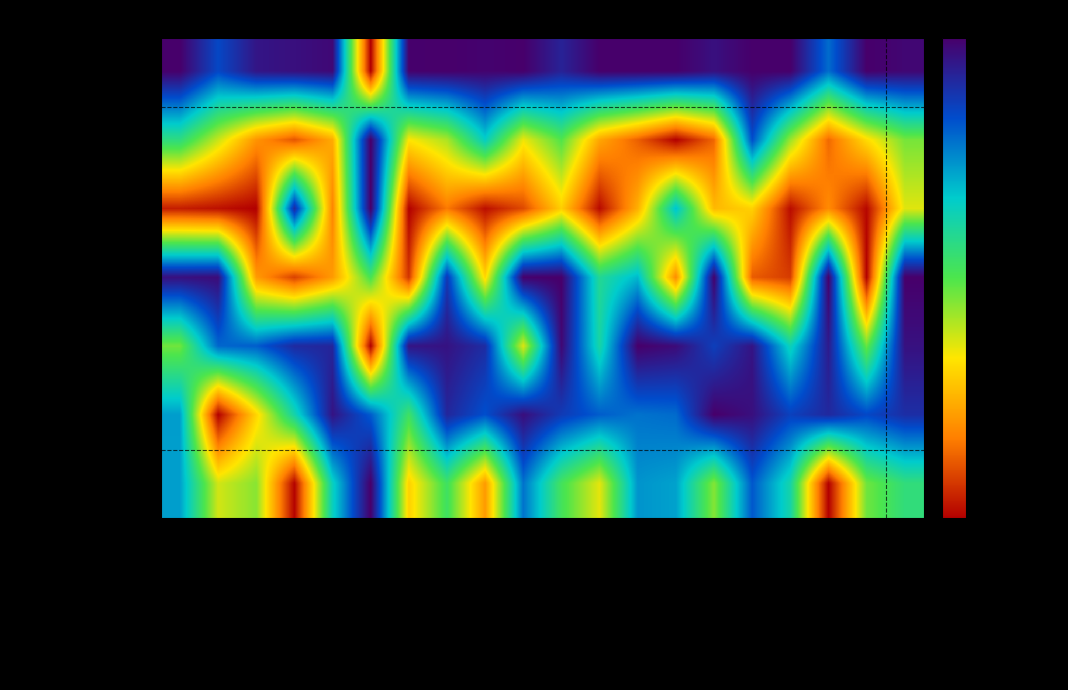

What is the total value across all series at Dimitri Vangelis Wyman?

-0.3